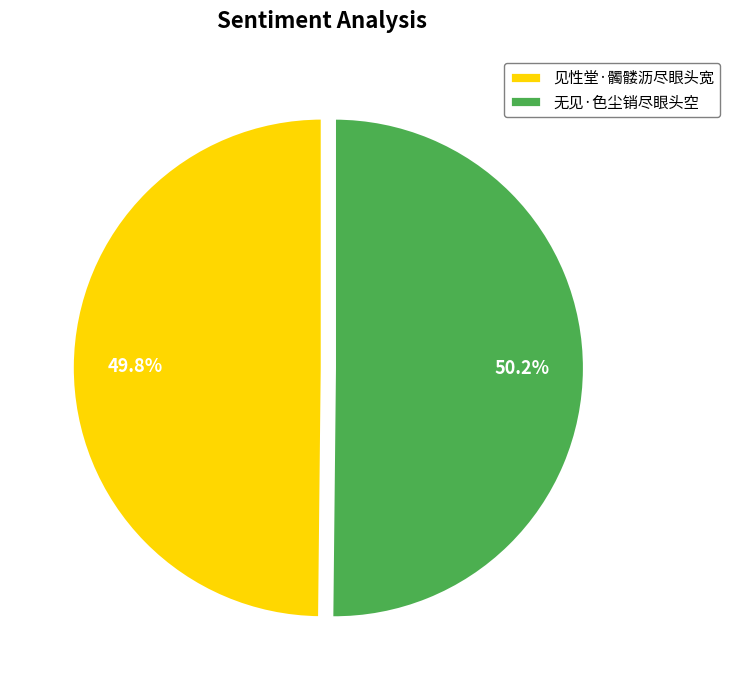

Is it true that 见性堂·髑髅沥尽眼头宽 is 55% of the pie?

False